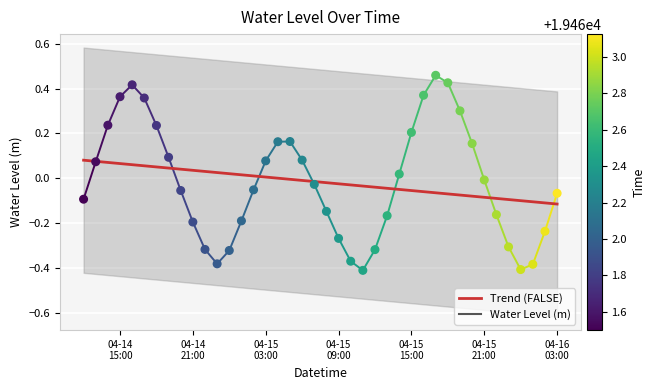

Which series has the largest total across all categories?

Trend